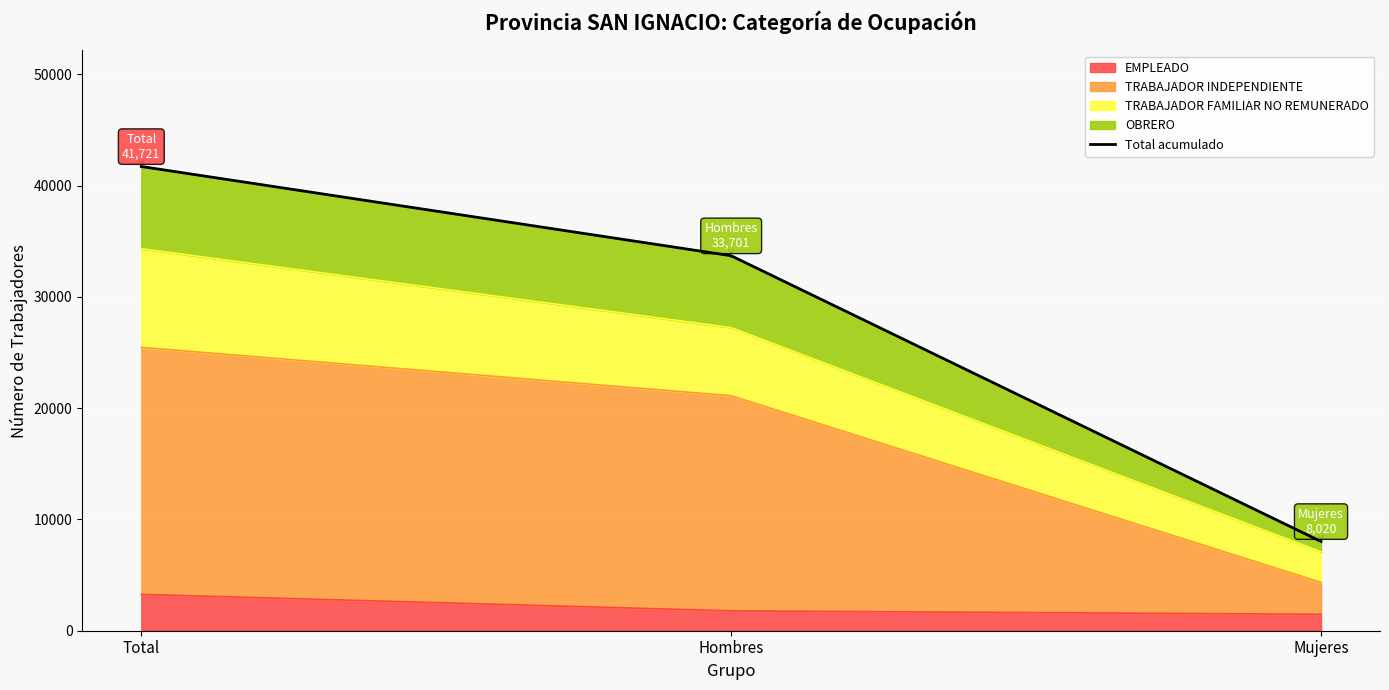

What position from the left is Hombres?

2